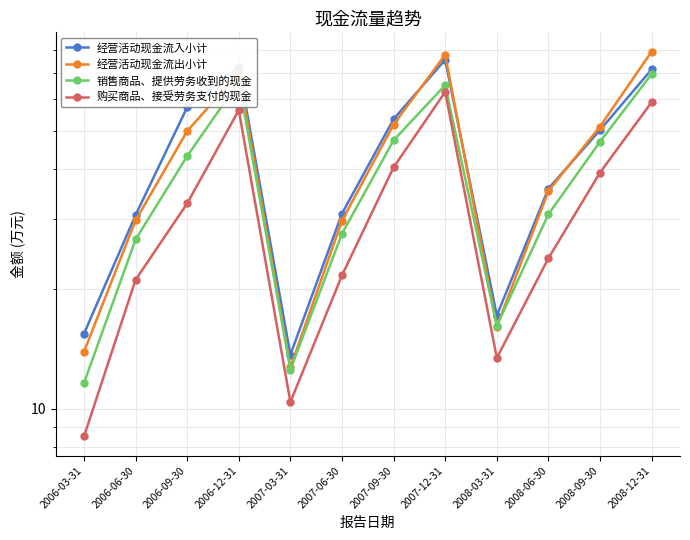

At which label does 经营活动现金流入小计 reach its peak?

2007-12-31